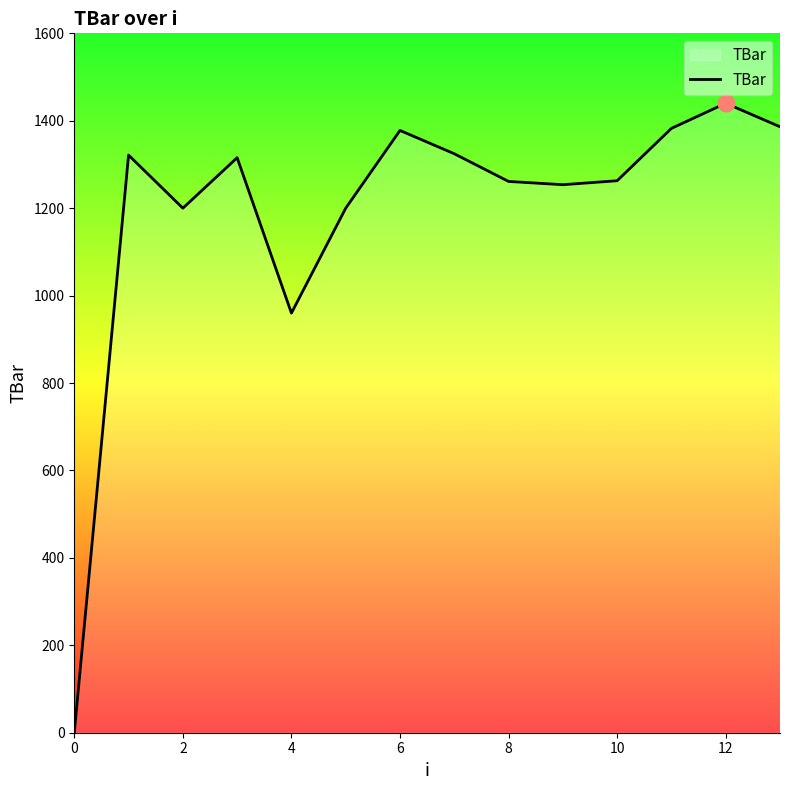

How many distinct data groups are displayed?

1